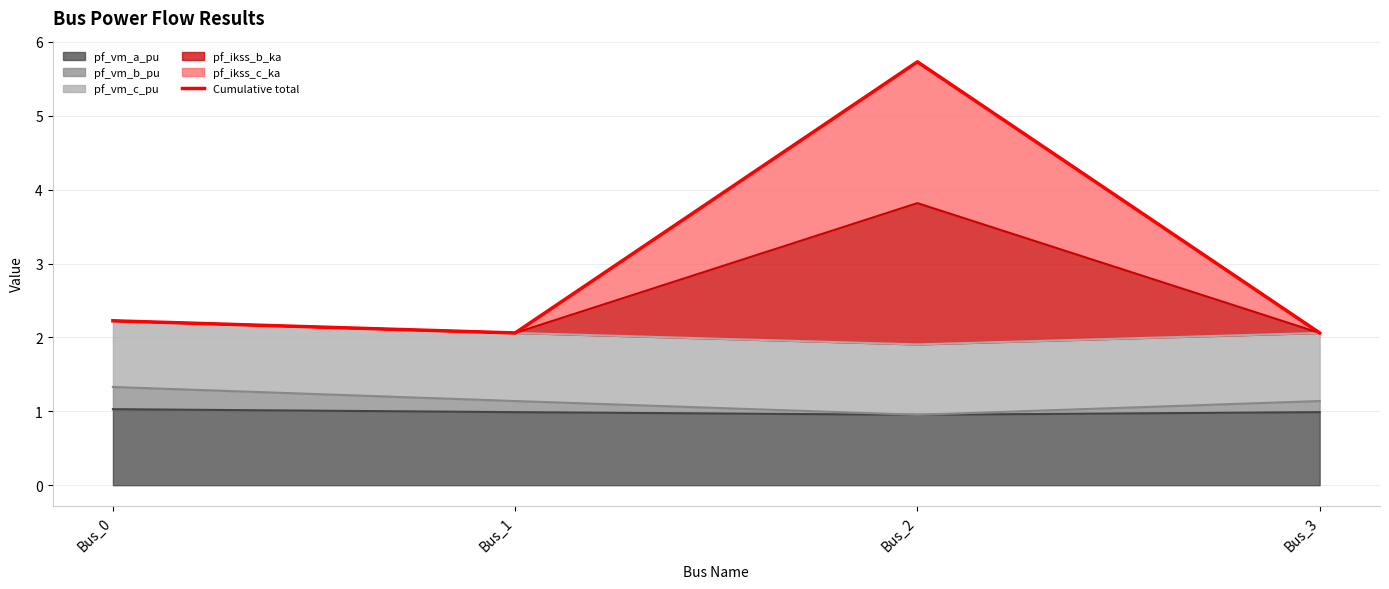

What is the minimum value shown in the chart?

2.1